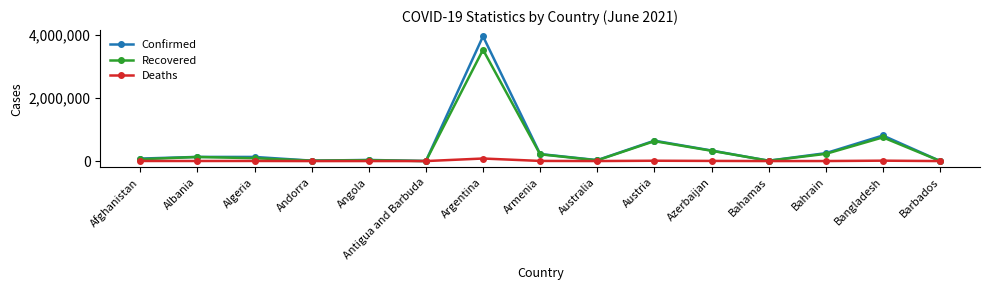

What is the sum of all Deaths values?

126485